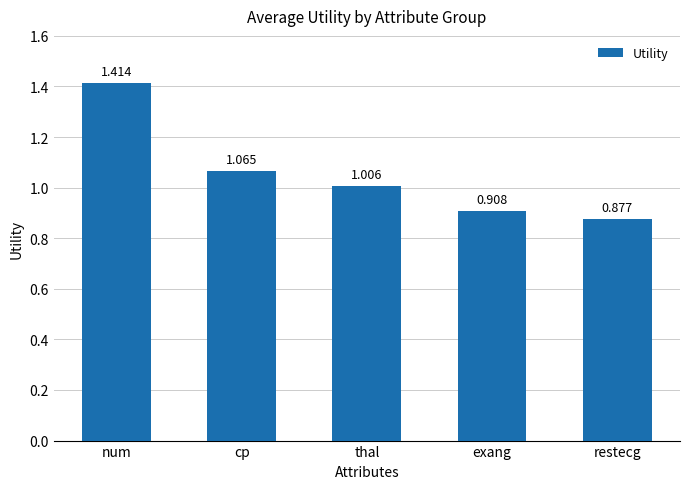

What is the sum of all values?

5.3